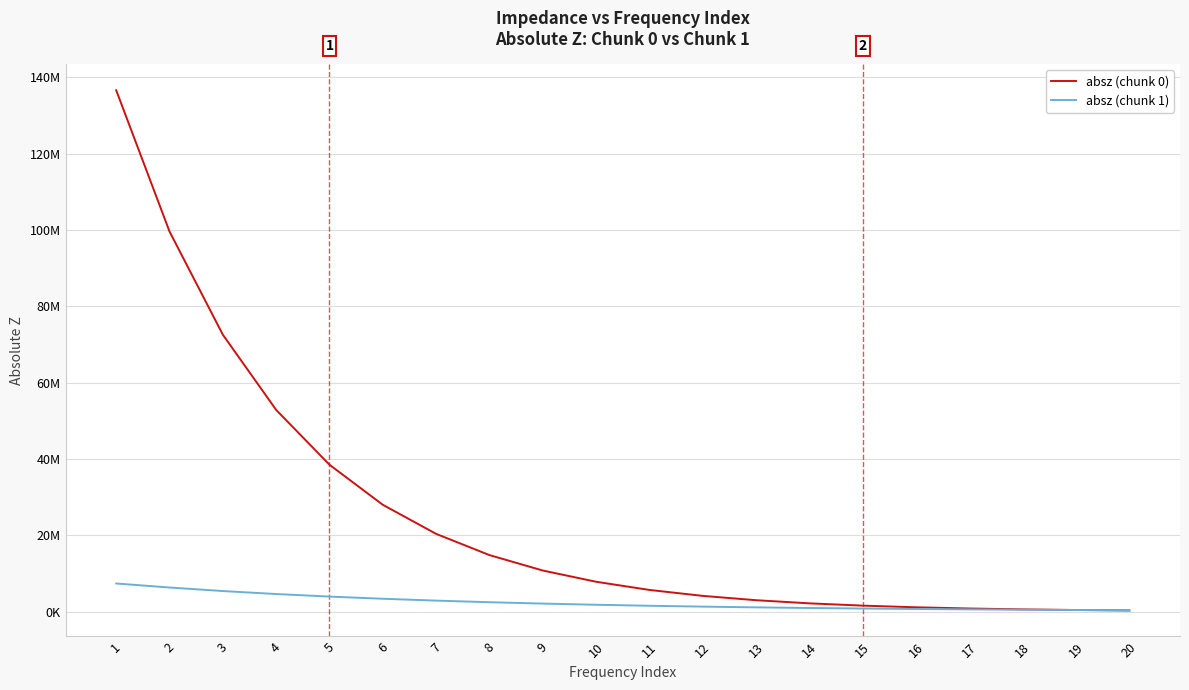

What is the value of the absz (chunk 1) point at the 9th from the left?

2127700